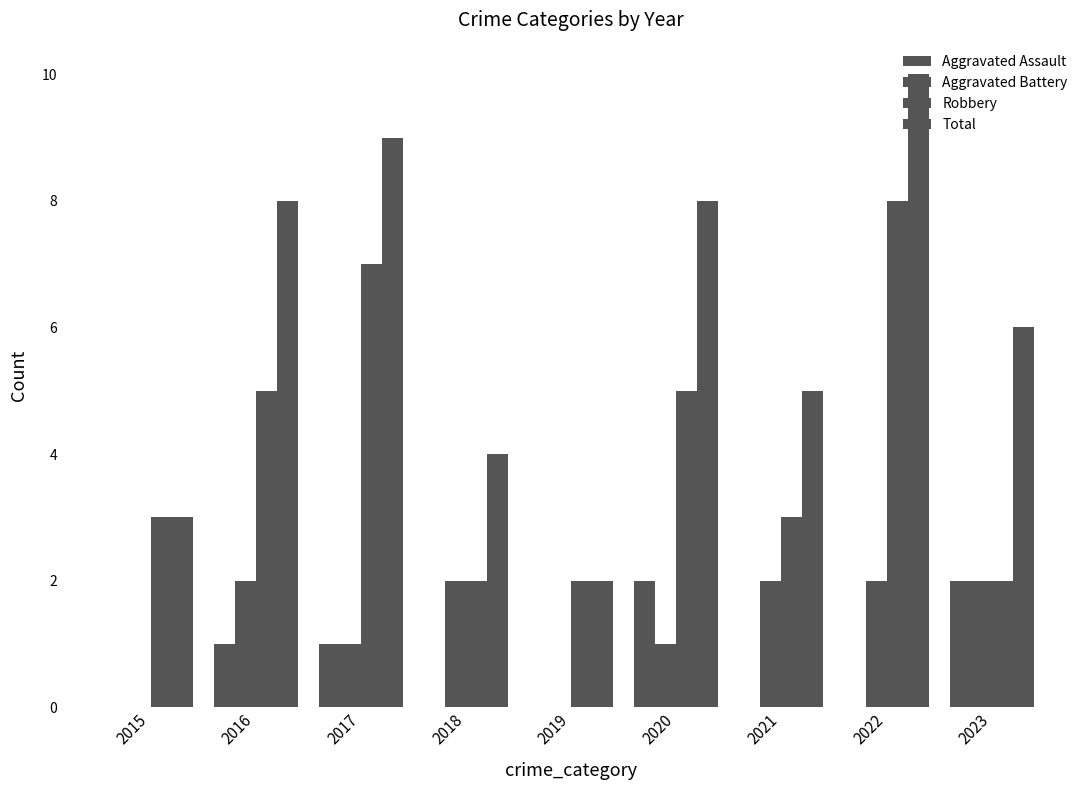

Are the bars horizontal?

No